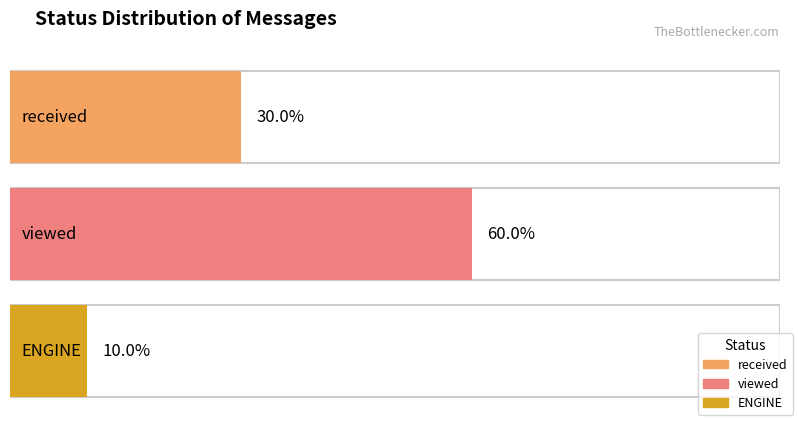

Which has a higher value, ENGINE or viewed?

viewed